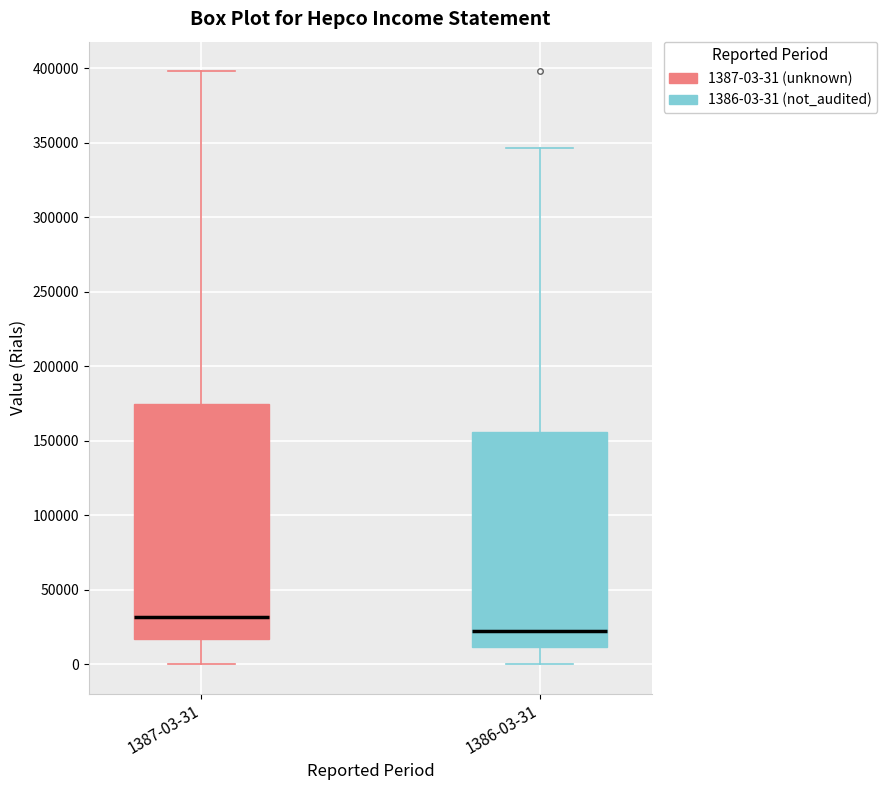

Reading left to right, transcribe this box plot: for each box, give where its median line is, the range the box spans, and where its two whiskers end, as read against the y-axis. The values are not printed on the chart, so give them approximately, as read against the axis.

1387-03-31: median 30000, box 15000 to 175000, whiskers 0 to 400000
1386-03-31: median 20000, box 10000 to 155000, whiskers 0 to 345000